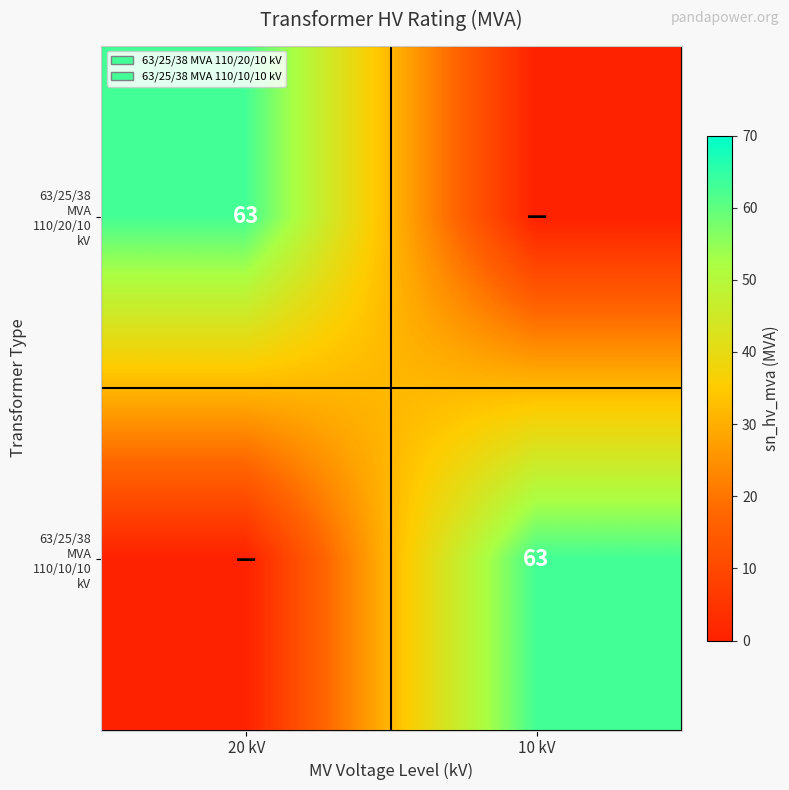

What is the total value across all series at 20 kV?

63